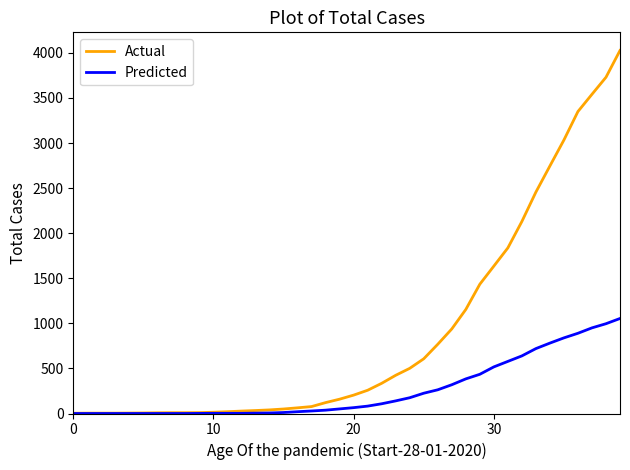

Rank the series by their average value, from highest to lowest.

Actual, Predicted